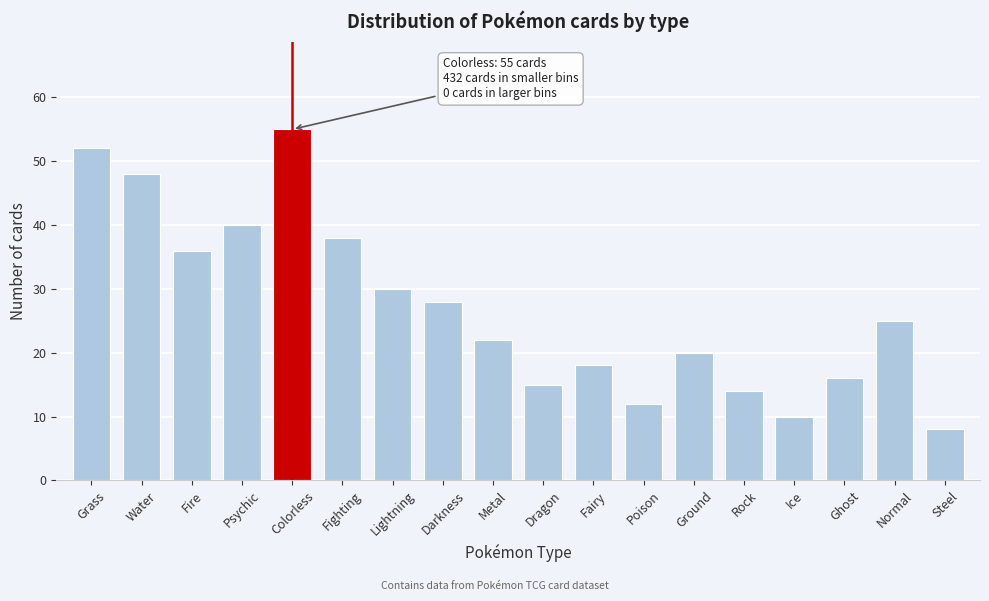

Reading right to left, list all the values displayed in this chart.

8	25	16	10	14	20	12	18	15	22	28	30	38	55	40	36	48	52